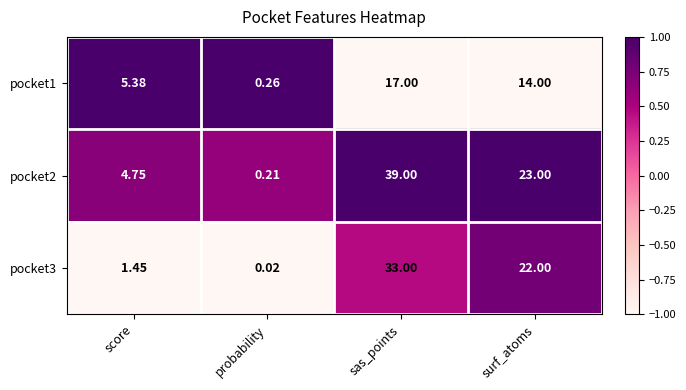

At which label is pocket3 closest to 16?

surf_atoms